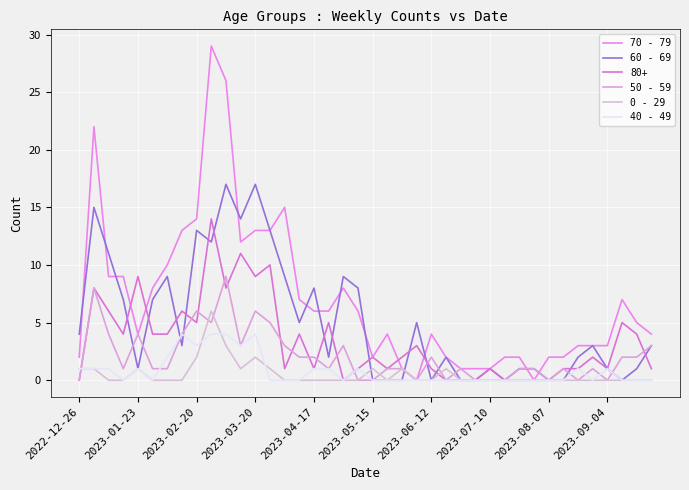

What is the sum of all 40 - 49 values?

33